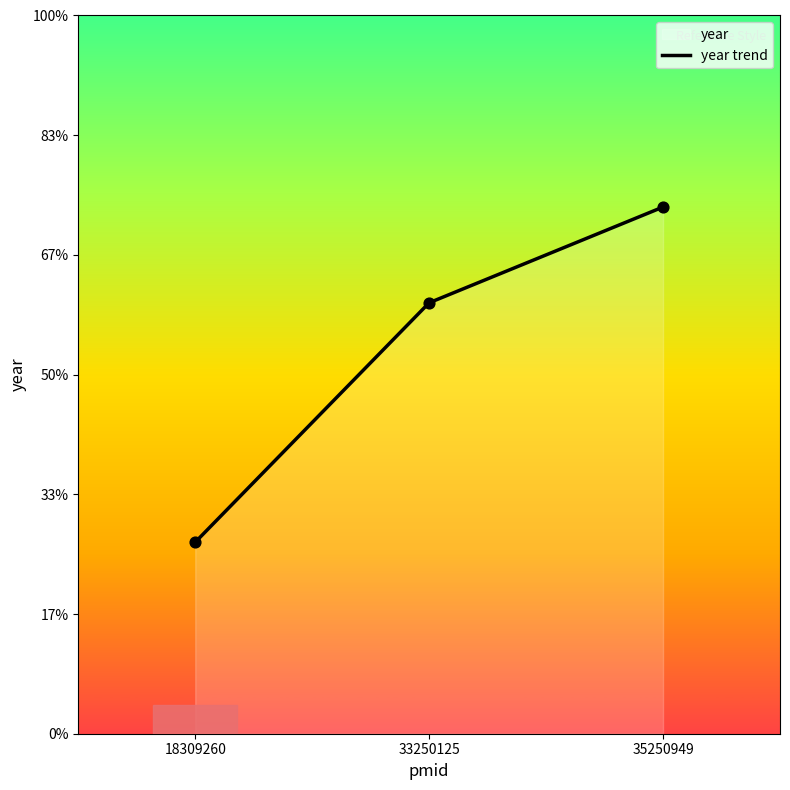

What is the change in value from 33250125 to 35250949?

+4